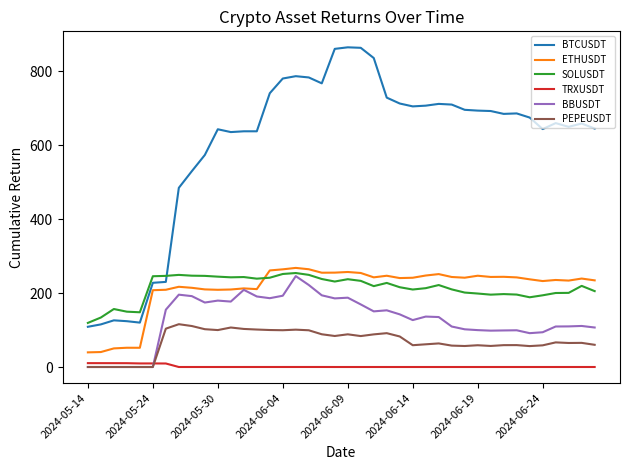

True or false: BTCUSDT and BBUSDT cross at least once.

False